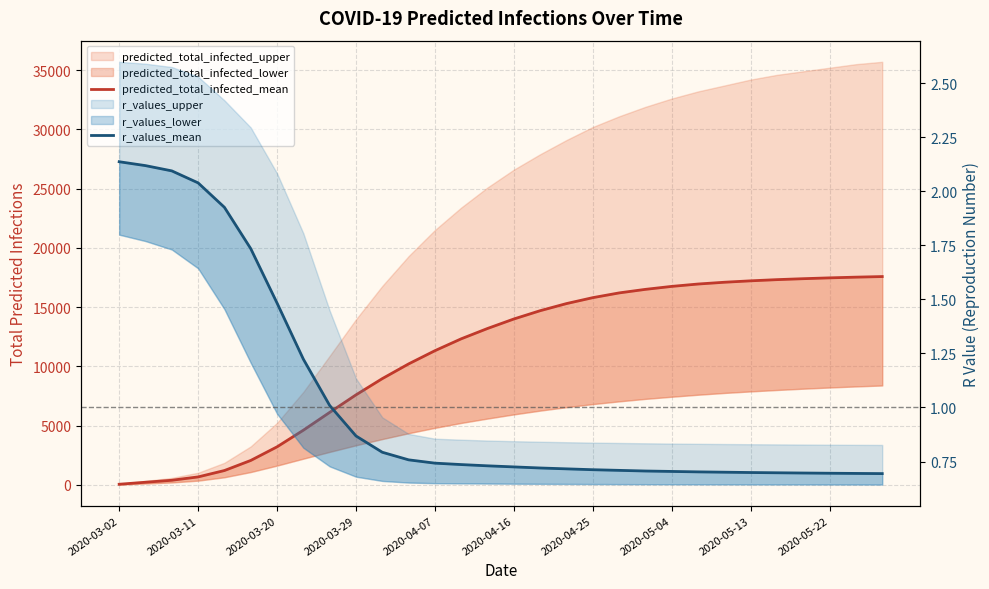

True or false: r_values_mean and predicted_total_infected_mean intersect in this chart.

False